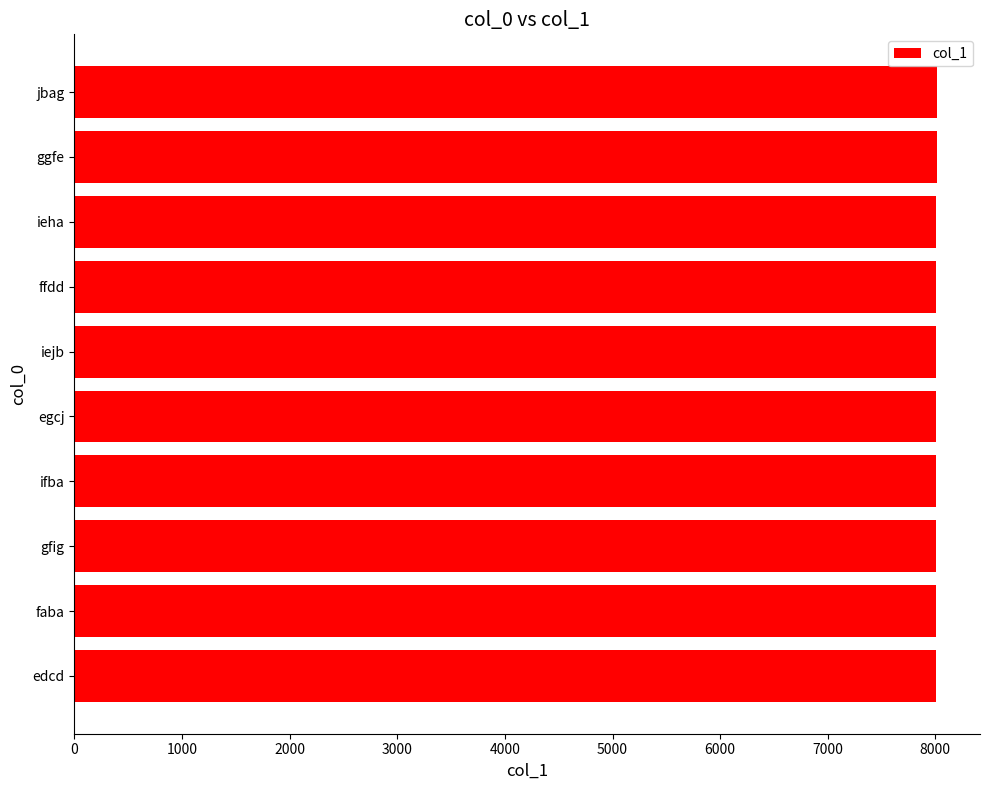

What value does the data have at faba?

8005